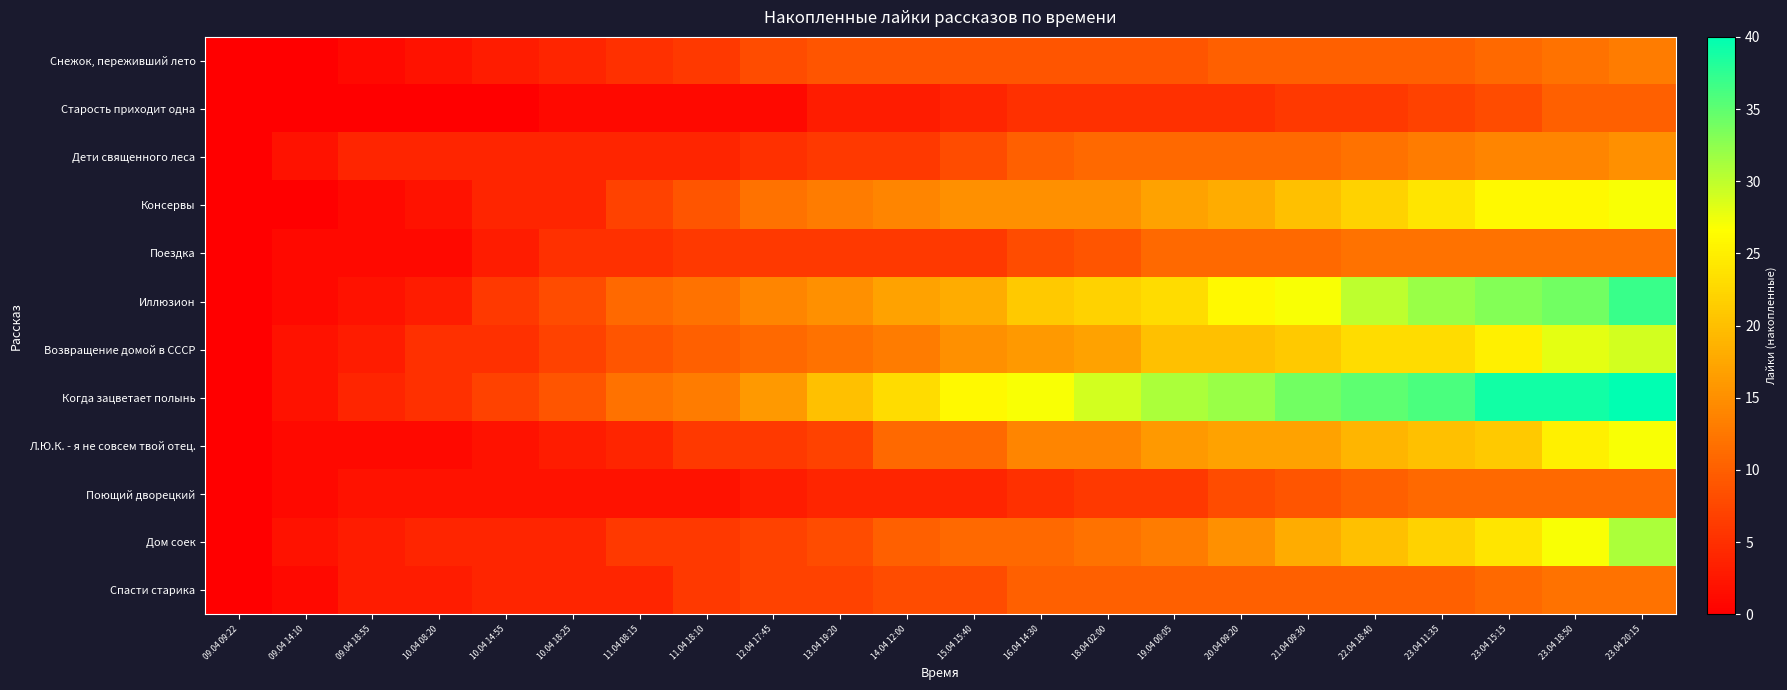

Reading left to right, transcribe all the data shown in this chart.

Снежок, переживший лето: 09.04 09:22=0	09.04 14:10=0	09.04 18:55=1	10.04 08:20=2	10.04 14:55=3	10.04 18:25=4	11.04 08:15=5	11.04 18:10=6	12.04 17:45=8	13.04 19:20=9	14.04 12:00=9	15.04 15:40=9	16.04 14:30=9	18.04 02:00=9	19.04 00:05=9	20.04 09:20=10	21.04 09:30=10	22.04 18:40=10	23.04 11:35=10	23.04 15:15=11	23.04 18:50=12	23.04 20:15=13
Старость приходит одна: 09.04 09:22=0	09.04 14:10=0	09.04 18:55=0	10.04 08:20=0	10.04 14:55=0	10.04 18:25=1	11.04 08:15=1	11.04 18:10=1	12.04 17:45=1	13.04 19:20=3	14.04 12:00=3	15.04 15:40=4	16.04 14:30=5	18.04 02:00=5	19.04 00:05=5	20.04 09:20=5	21.04 09:30=6	22.04 18:40=6	23.04 11:35=7	23.04 15:15=8	23.04 18:50=10	23.04 20:15=10
Дети священного леса: 09.04 09:22=0	09.04 14:10=2	09.04 18:55=4	10.04 08:20=4	10.04 14:55=4	10.04 18:25=4	11.04 08:15=4	11.04 18:10=4	12.04 17:45=5	13.04 19:20=6	14.04 12:00=6	15.04 15:40=8	16.04 14:30=10	18.04 02:00=11	19.04 00:05=11	20.04 09:20=11	21.04 09:30=11	22.04 18:40=12	23.04 11:35=13	23.04 15:15=14	23.04 18:50=14	23.04 20:15=15
Консервы: 09.04 09:22=0	09.04 14:10=0	09.04 18:55=1	10.04 08:20=2	10.04 14:55=4	10.04 18:25=4	11.04 08:15=7	11.04 18:10=9	12.04 17:45=12	13.04 19:20=13	14.04 12:00=14	15.04 15:40=15	16.04 14:30=15	18.04 02:00=15	19.04 00:05=17	20.04 09:20=18	21.04 09:30=20	22.04 18:40=22	23.04 11:35=24	23.04 15:15=26	23.04 18:50=26	23.04 20:15=27
Поездка: 09.04 09:22=0	09.04 14:10=1	09.04 18:55=1	10.04 08:20=1	10.04 14:55=3	10.04 18:25=5	11.04 08:15=5	11.04 18:10=6	12.04 17:45=6	13.04 19:20=6	14.04 12:00=6	15.04 15:40=6	16.04 14:30=8	18.04 02:00=9	19.04 00:05=11	20.04 09:20=11	21.04 09:30=11	22.04 18:40=12	23.04 11:35=12	23.04 15:15=12	23.04 18:50=12	23.04 20:15=12
Иллюзион: 09.04 09:22=0	09.04 14:10=1	09.04 18:55=2	10.04 08:20=3	10.04 14:55=6	10.04 18:25=8	11.04 08:15=11	11.04 18:10=12	12.04 17:45=14	13.04 19:20=15	14.04 12:00=17	15.04 15:40=18	16.04 14:30=21	18.04 02:00=22	19.04 00:05=23	20.04 09:20=26	21.04 09:30=27	22.04 18:40=30	23.04 11:35=32	23.04 15:15=33	23.04 18:50=34	23.04 20:15=37
Возвращение домой в СССР: 09.04 09:22=0	09.04 14:10=2	09.04 18:55=3	10.04 08:20=5	10.04 14:55=5	10.04 18:25=7	11.04 08:15=9	11.04 18:10=10	12.04 17:45=11	13.04 19:20=12	14.04 12:00=13	15.04 15:40=15	16.04 14:30=16	18.04 02:00=17	19.04 00:05=20	20.04 09:20=20	21.04 09:30=21	22.04 18:40=23	23.04 11:35=23	23.04 15:15=25	23.04 18:50=28	23.04 20:15=29
Когда зацветает полынь: 09.04 09:22=0	09.04 14:10=2	09.04 18:55=4	10.04 08:20=5	10.04 14:55=7	10.04 18:25=9	11.04 08:15=12	11.04 18:10=13	12.04 17:45=16	13.04 19:20=20	14.04 12:00=23	15.04 15:40=26	16.04 14:30=27	18.04 02:00=29	19.04 00:05=31	20.04 09:20=32	21.04 09:30=34	22.04 18:40=35	23.04 11:35=36	23.04 15:15=39	23.04 18:50=39	23.04 20:15=40
Л.Ю.К. - я не совсем твой отец.: 09.04 09:22=0	09.04 14:10=1	09.04 18:55=1	10.04 08:20=1	10.04 14:55=2	10.04 18:25=3	11.04 08:15=4	11.04 18:10=6	12.04 17:45=6	13.04 19:20=7	14.04 12:00=11	15.04 15:40=11	16.04 14:30=14	18.04 02:00=14	19.04 00:05=16	20.04 09:20=17	21.04 09:30=17	22.04 18:40=19	23.04 11:35=20	23.04 15:15=21	23.04 18:50=25	23.04 20:15=27
Поющий дворецкий: 09.04 09:22=0	09.04 14:10=1	09.04 18:55=2	10.04 08:20=2	10.04 14:55=2	10.04 18:25=2	11.04 08:15=2	11.04 18:10=2	12.04 17:45=3	13.04 19:20=4	14.04 12:00=4	15.04 15:40=4	16.04 14:30=5	18.04 02:00=6	19.04 00:05=6	20.04 09:20=8	21.04 09:30=9	22.04 18:40=10	23.04 11:35=11	23.04 15:15=11	23.04 18:50=11	23.04 20:15=11
Дом соек: 09.04 09:22=0	09.04 14:10=2	09.04 18:55=3	10.04 08:20=4	10.04 14:55=4	10.04 18:25=4	11.04 08:15=6	11.04 18:10=6	12.04 17:45=7	13.04 19:20=8	14.04 12:00=10	15.04 15:40=11	16.04 14:30=11	18.04 02:00=12	19.04 00:05=13	20.04 09:20=15	21.04 09:30=18	22.04 18:40=20	23.04 11:35=22	23.04 15:15=24	23.04 18:50=27	23.04 20:15=31
Спасти старика: 09.04 09:22=0	09.04 14:10=1	09.04 18:55=3	10.04 08:20=3	10.04 14:55=4	10.04 18:25=4	11.04 08:15=4	11.04 18:10=6	12.04 17:45=7	13.04 19:20=7	14.04 12:00=8	15.04 15:40=8	16.04 14:30=10	18.04 02:00=10	19.04 00:05=10	20.04 09:20=10	21.04 09:30=10	22.04 18:40=10	23.04 11:35=10	23.04 15:15=11	23.04 18:50=12	23.04 20:15=12